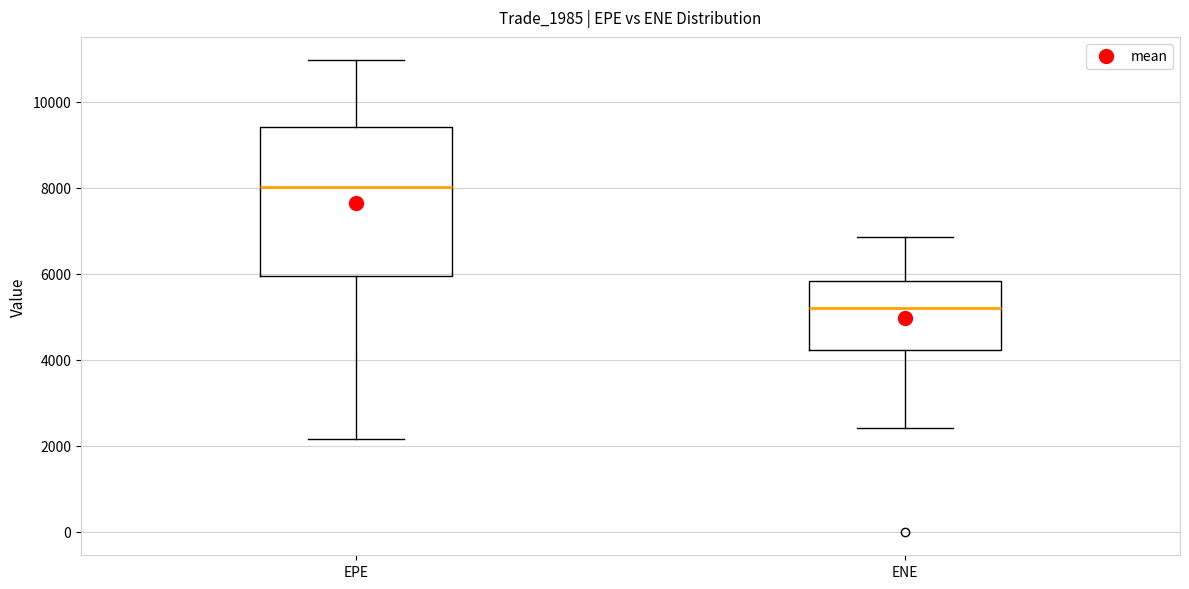

Reading left to right, read every box against the y-axis: the position of its median line, the range the box covers, and the ends of its whiskers. The values are not printed on the chart, so give them approximately, as read against the axis.

EPE: median 8000, box 6000 to 9400, whiskers 2200 to 11000
ENE: median 5200, box 4200 to 5800, whiskers 2400 to 6800